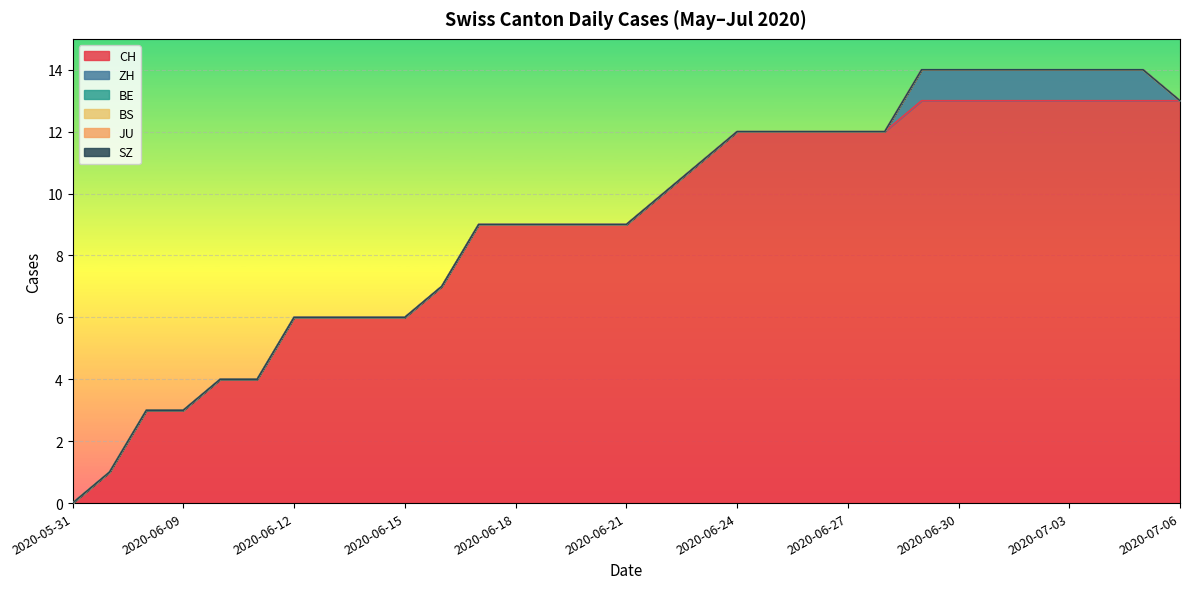

True or false: ZH has a value of 0 at 2020-06-17.

True